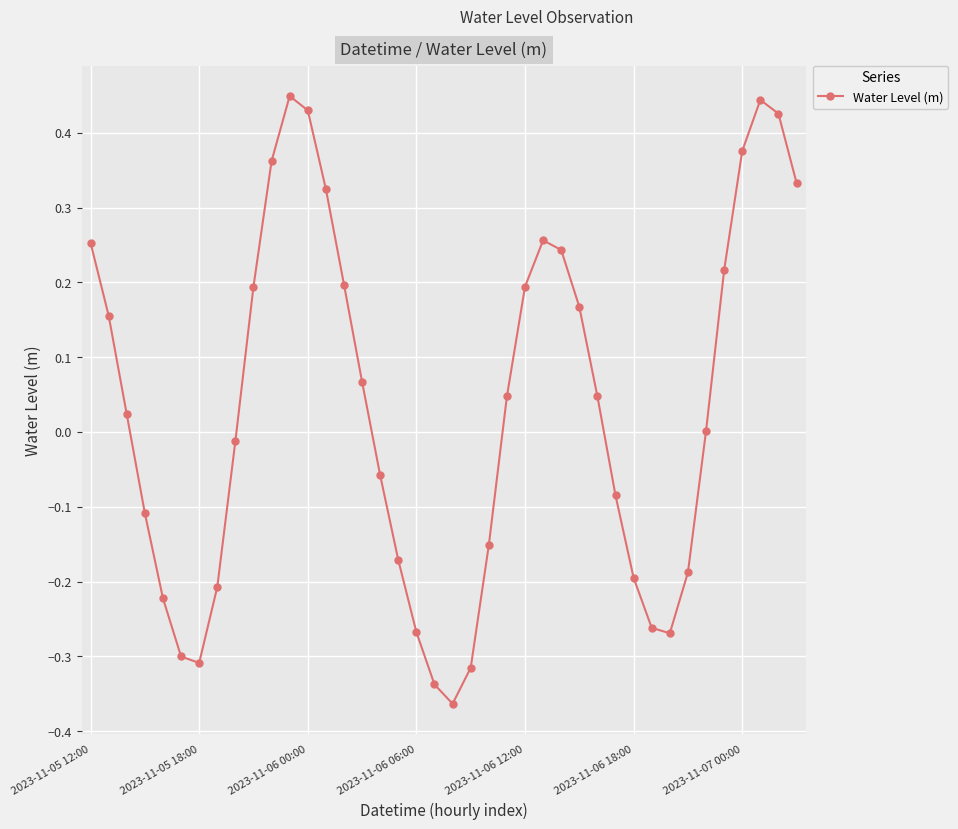

How many distinct data groups are displayed?

1